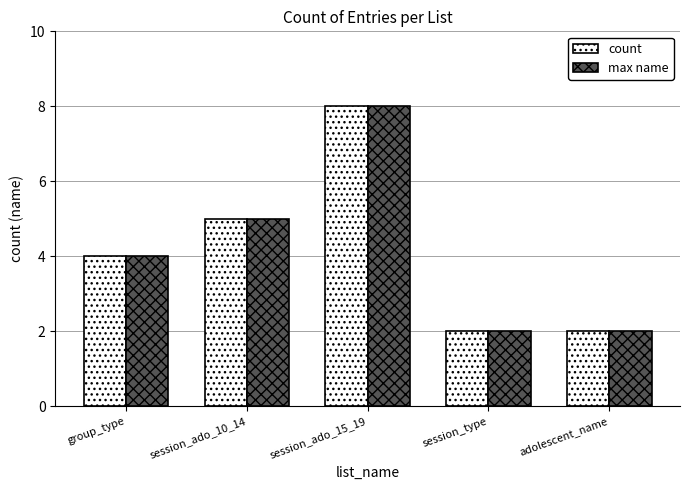

Reading left to right, extract all data points from this chart.

count: 4	5	8	2	2
max name: 4	5	8	2	2